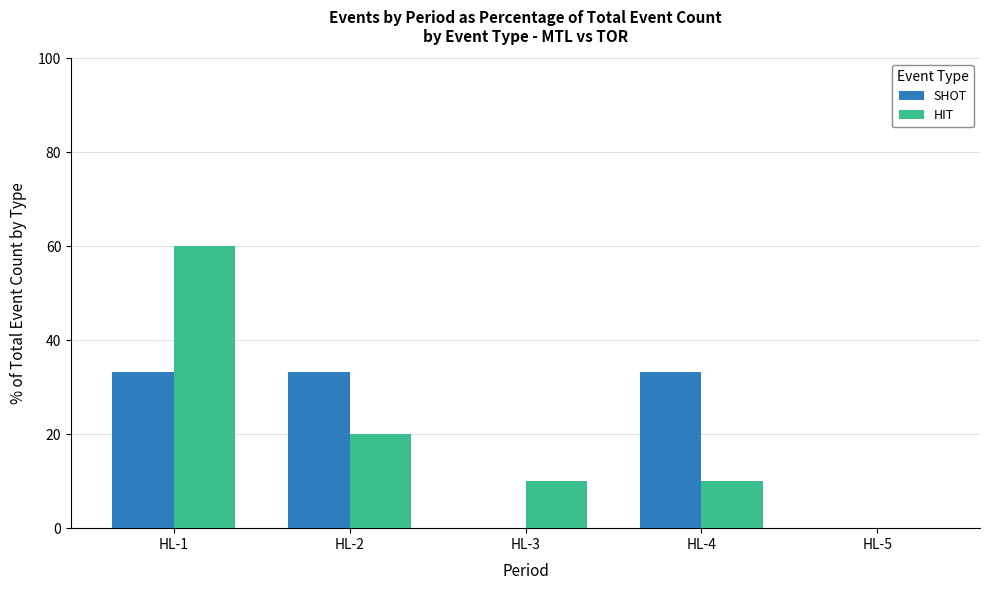

What is the sum of the SHOT values at HL-5 and HL-1?

33.3